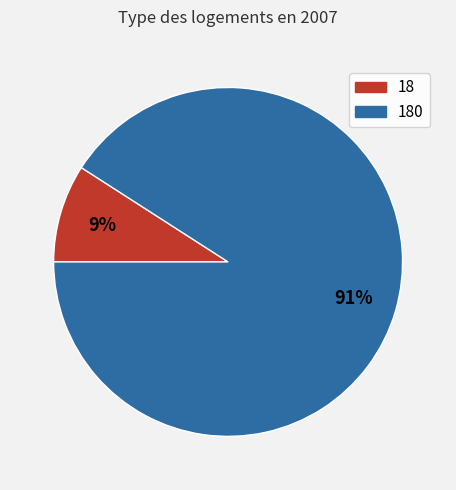

To the nearest percent, what is the combined percentage of 180 and 18?

100%